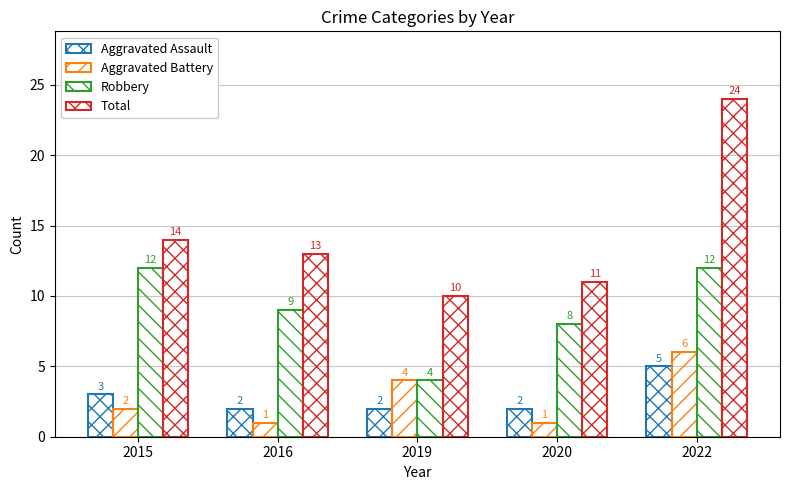

Count the Robbery values in the range 8 to 12.

4